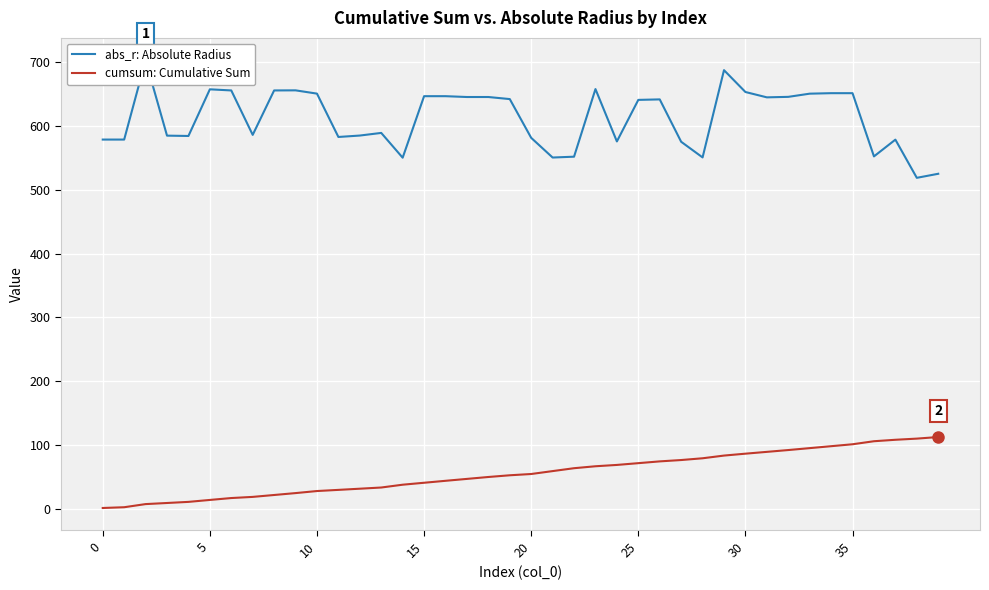

List the series in order of their overall mean, lowest first.

cumsum: Cumulative Sum, abs_r: Absolute Radius